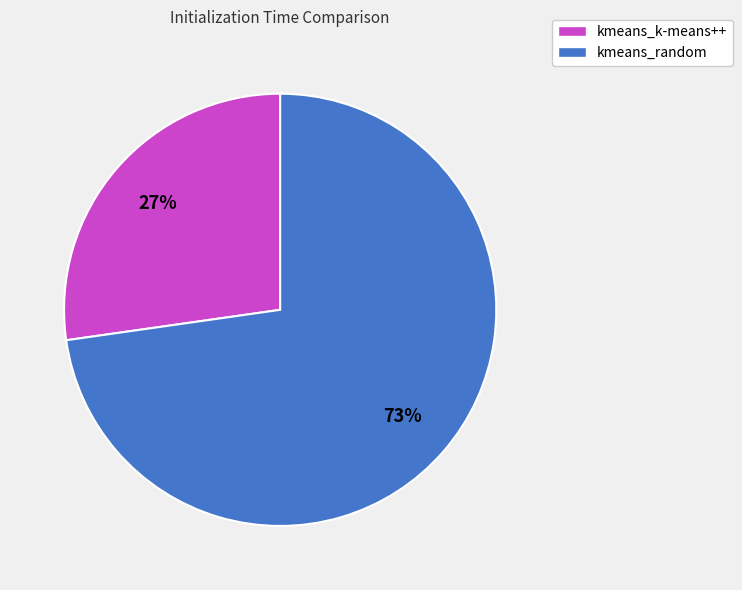

Do kmeans_random and kmeans_k-means++ together represent more than half of the pie?

Yes